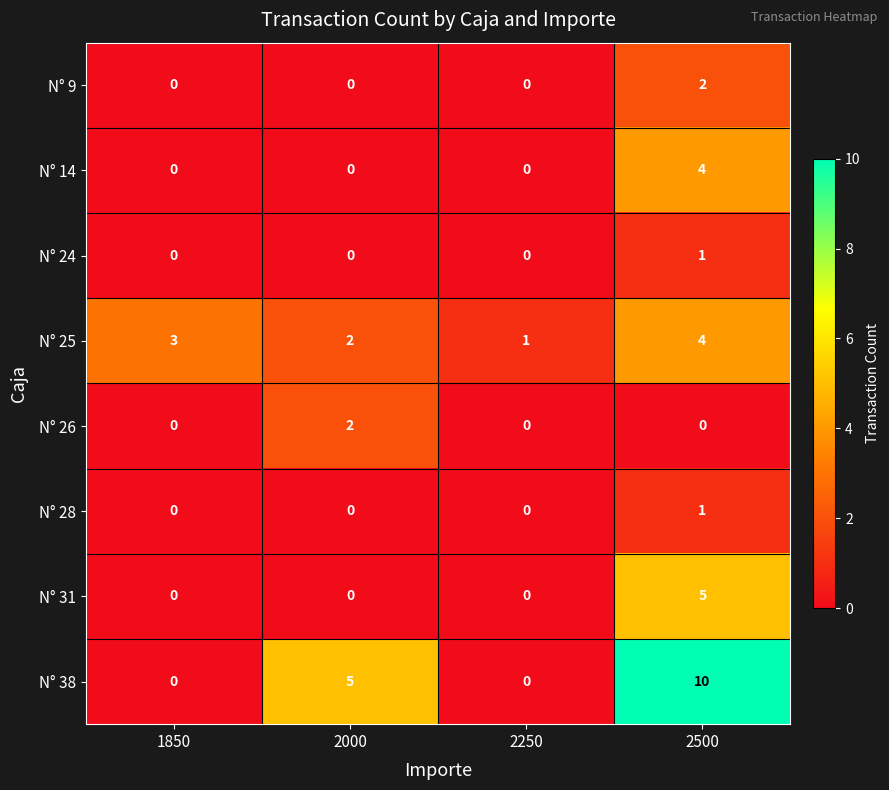

What is the difference between the N° 31 values at 2000 and 2500?

5